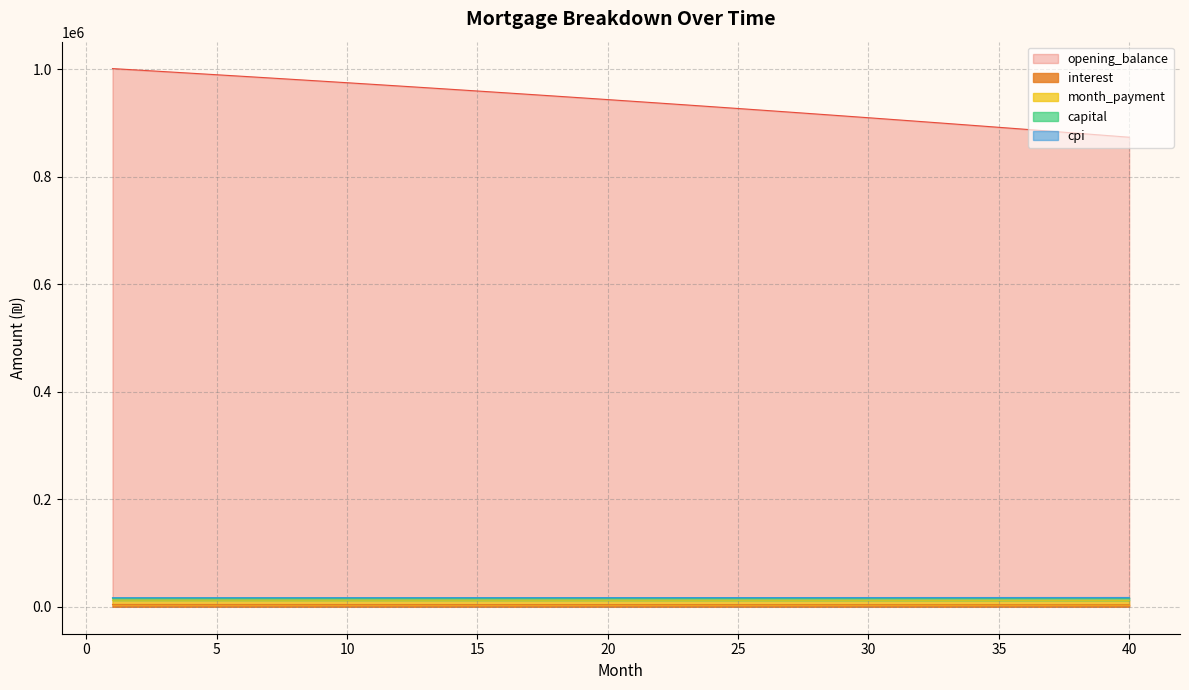

Reading left to right, list all the values displayed in this chart.

opening_balance: 1000833.3	997997.5	995140.1	992261.2	989360.5	986438.0	983493.5	980526.9	977538.1	974527.0	971493.4	968437.3	965358.5	962256.8	959132.2	955984.6	952813.7	949619.6	946401.9	943160.8	939895.8	936607.1	933294.4	929957.6	926596.6	923211.2	919801.4	916366.9	912907.6	909423.5	905914.3	902380.0	898820.4	895235.3	891624.7	887988.3	884326.1	880637.9	876923.5	873182.9
interest: 4378.6	4366.2	4353.7	4341.1	4328.4	4315.7	4302.8	4289.8	4276.7	4263.6	4250.3	4236.9	4223.4	4209.9	4196.2	4182.4	4168.6	4154.6	4140.5	4126.3	4112.0	4097.7	4083.2	4068.6	4053.9	4039.1	4024.1	4009.1	3994.0	3978.7	3963.4	3947.9	3932.3	3916.7	3900.9	3884.9	3868.9	3852.8	3836.5	3820.2
month_payment: 16091.0	16104.4	16117.8	16131.2	16144.7	16158.1	16171.6	16185.1	16198.5	16212.0	16225.5	16239.1	16252.6	16266.1	16279.7	16293.3	16306.8	16320.4	16334.0	16347.6	16361.3	16374.9	16388.5	16402.2	16415.9	16429.6	16443.2	16457.0	16470.7	16484.4	16498.1	16511.9	16525.6	16539.4	16553.2	16567.0	16580.8	16594.6	16608.4	16622.3
capital: 16921.9	16933.0	16944.0	16955.0	16966.0	16977.0	16988.0	16999.0	17010.0	17020.9	17031.9	17042.9	17053.8	17064.8	17075.7	17086.6	17097.5	17108.5	17119.4	17130.2	17141.1	17152.0	17162.9	17173.7	17184.6	17195.4	17206.2	17217.1	17227.9	17238.7	17249.5	17260.3	17271.0	17281.8	17292.6	17303.3	17314.0	17324.8	17335.5	17346.2
cpi: 12424.1	12418.4	12412.6	12406.8	12400.8	12394.7	12388.6	12382.3	12376.0	12369.6	12363.0	12356.4	12349.7	12342.9	12336.0	12329.1	12322.0	12314.8	12307.5	12300.1	12292.7	12285.1	12277.4	12269.7	12261.8	12253.8	12245.8	12237.6	12229.3	12220.9	12212.4	12203.9	12195.2	12186.4	12177.5	12168.4	12159.3	12150.1	12140.8	12131.3